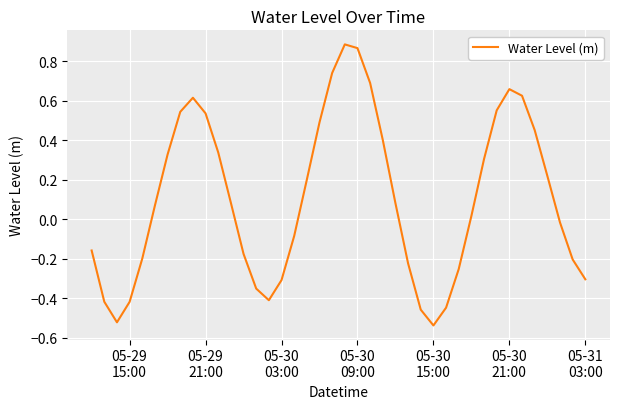

Does the chart display data point markers on the line(s)?

No